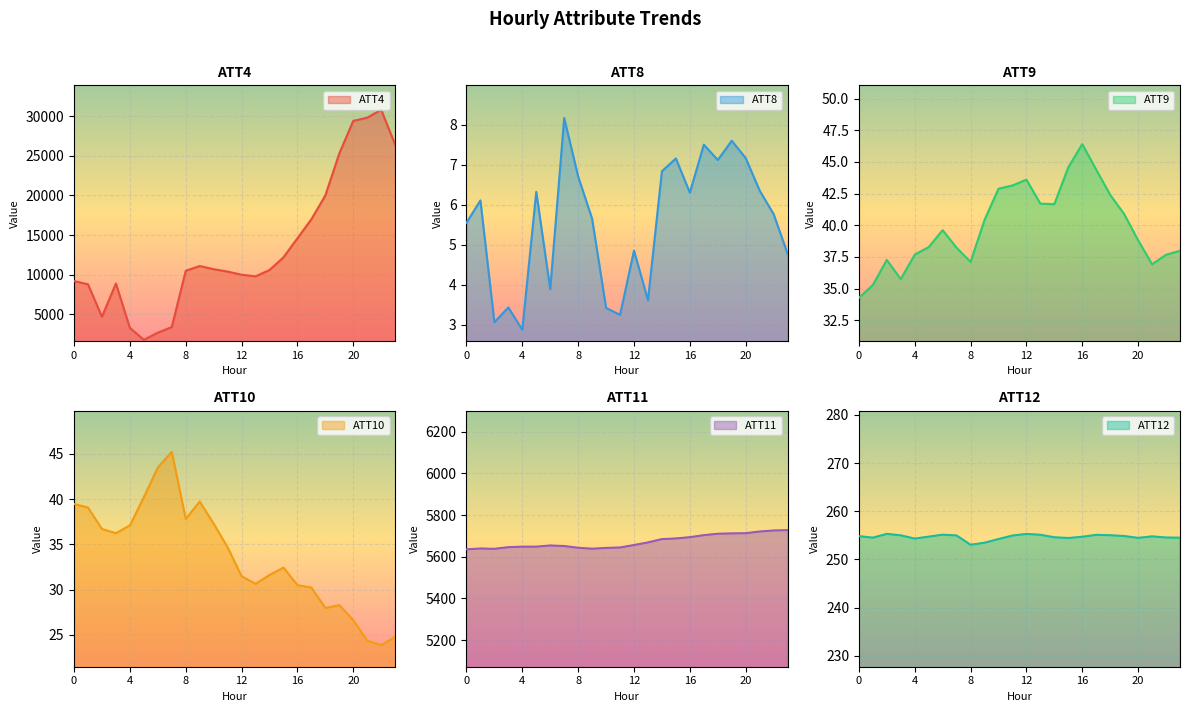

Which label corresponds to the smallest value in the chart?

4